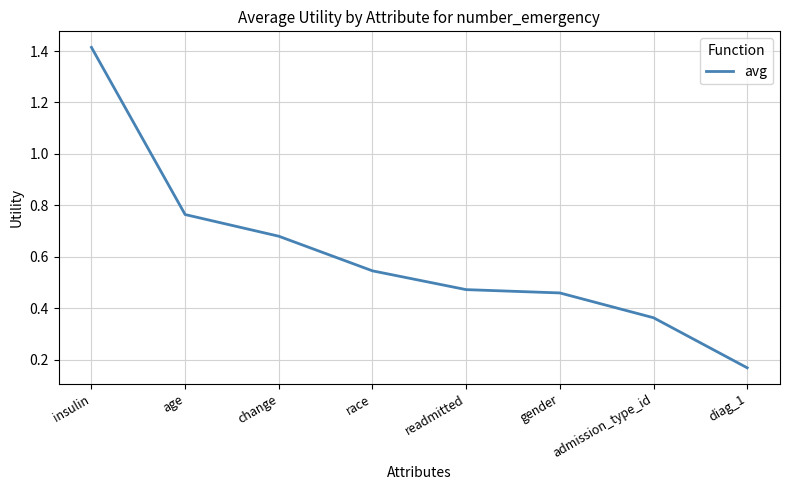

What position from the right is race?

5